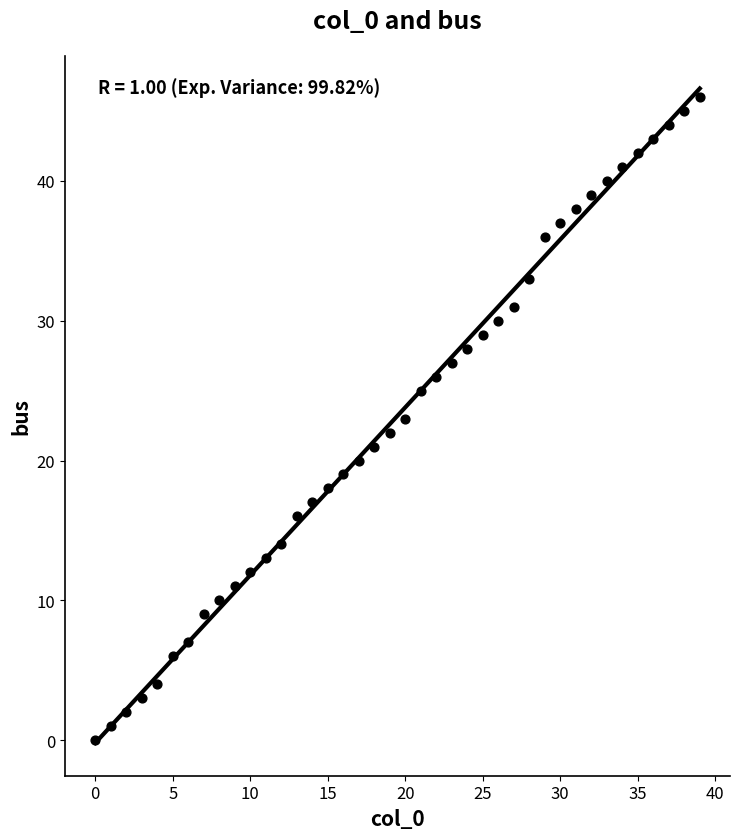

What is the range of Y values (max minus min)?

46